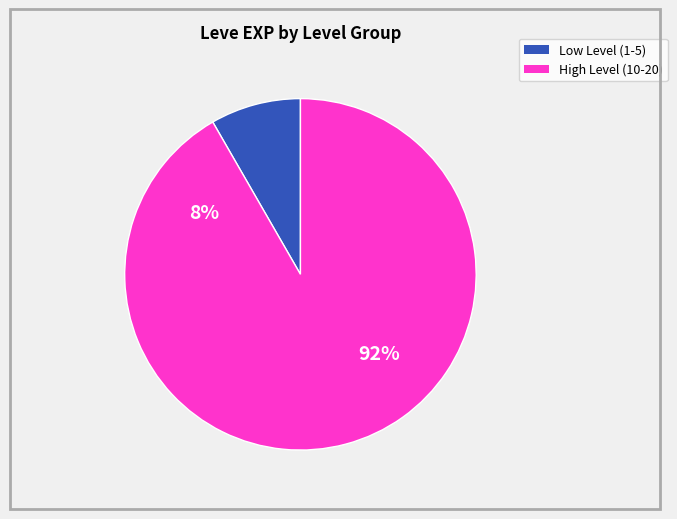

Does 1 account for over 50% of the chart?

No